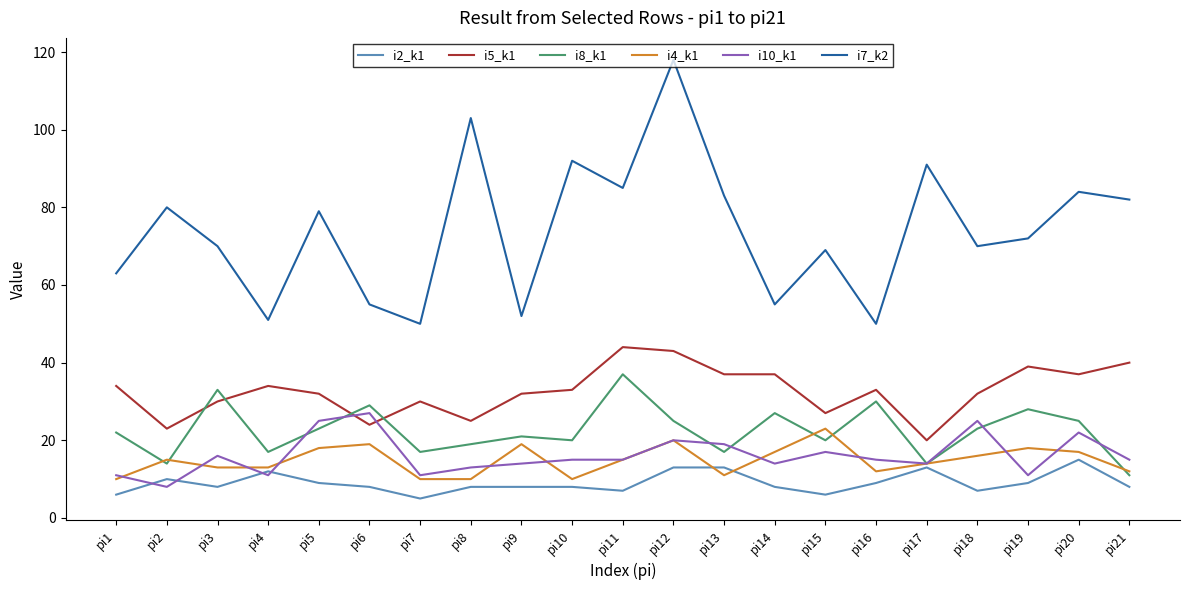

Which series changed the most between pi7 and pi9?

i4_k1